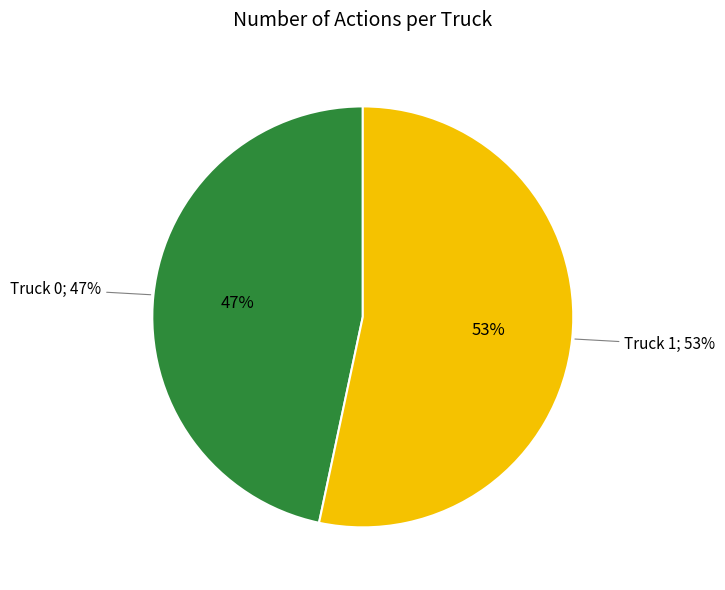

Is Truck 1 the majority of the pie?

Yes